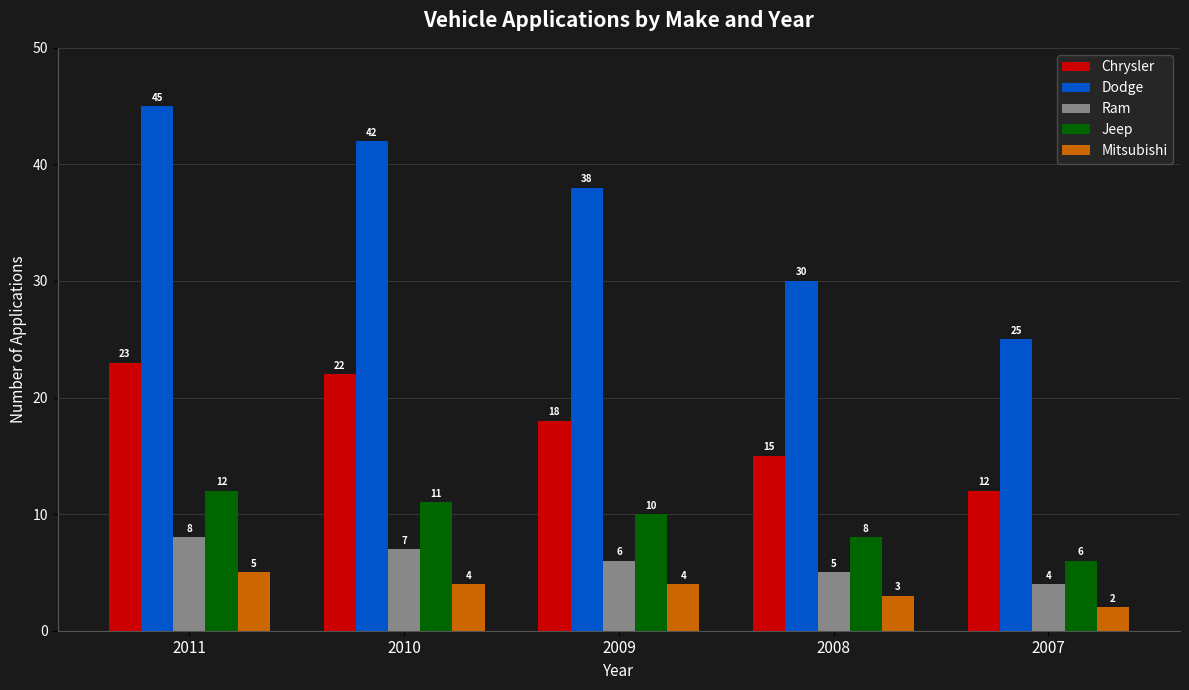

What is the value of the Dodge bar at the 2nd from the left?

42